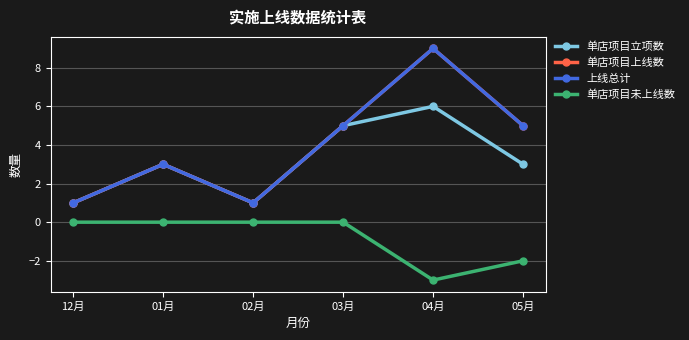

Is this an area chart (filled region under the line)?

No